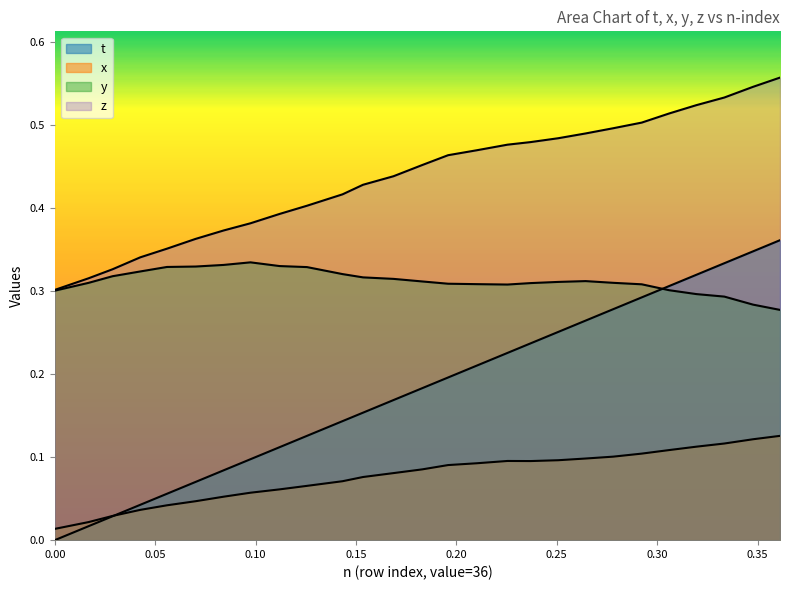

What is the maximum value shown in the chart?

0.6